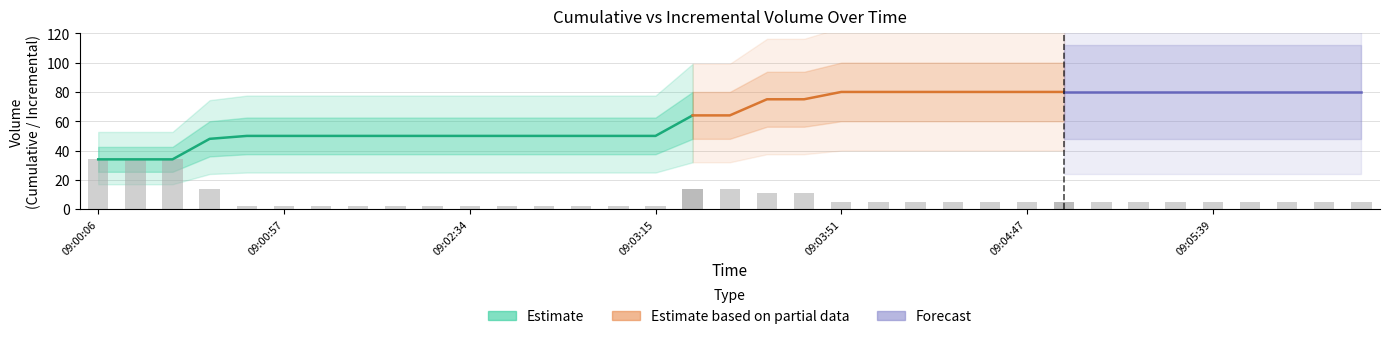

Count the number of data series in this chart.

3